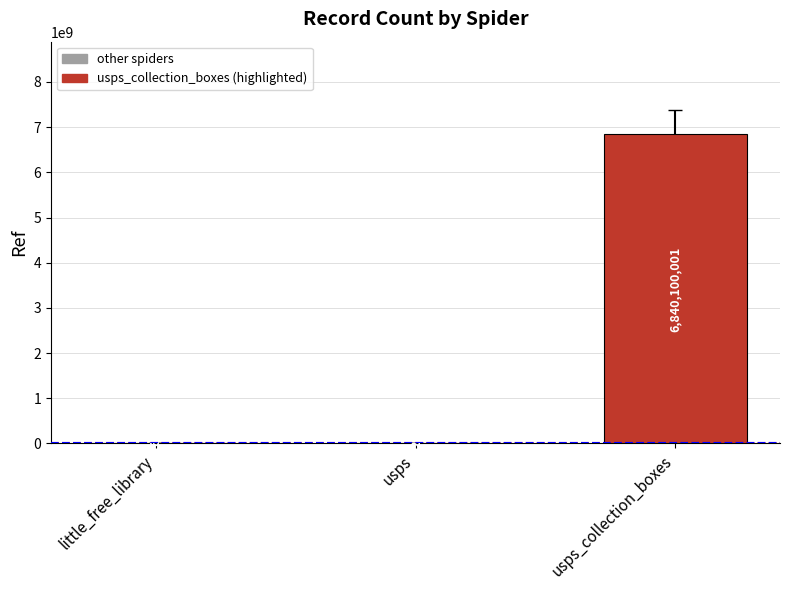

Reading left to right, extract all data points from this chart.

88641	1372307	6840100001